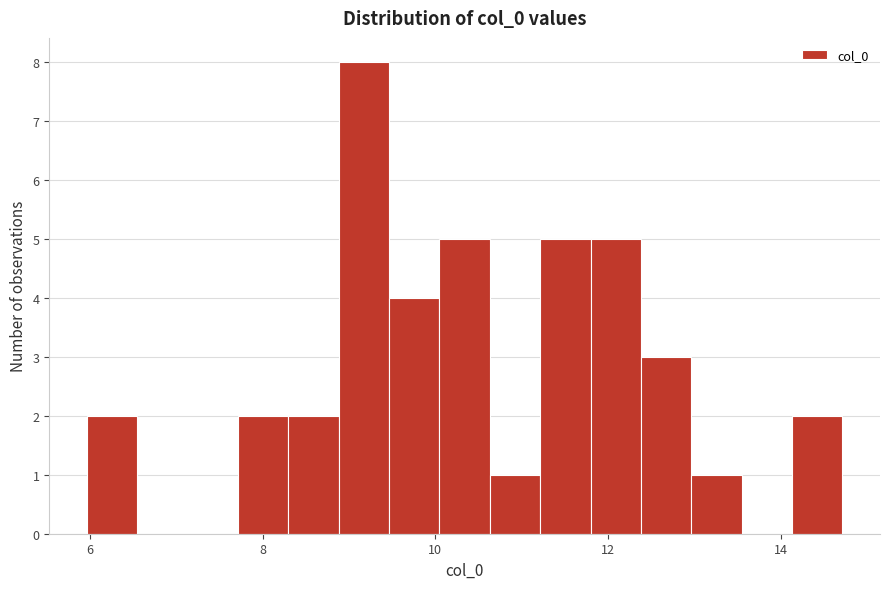

Around what value on the x-axis is the tallest bar? Give the approximate position of its centre, as read against the axis.

9.2